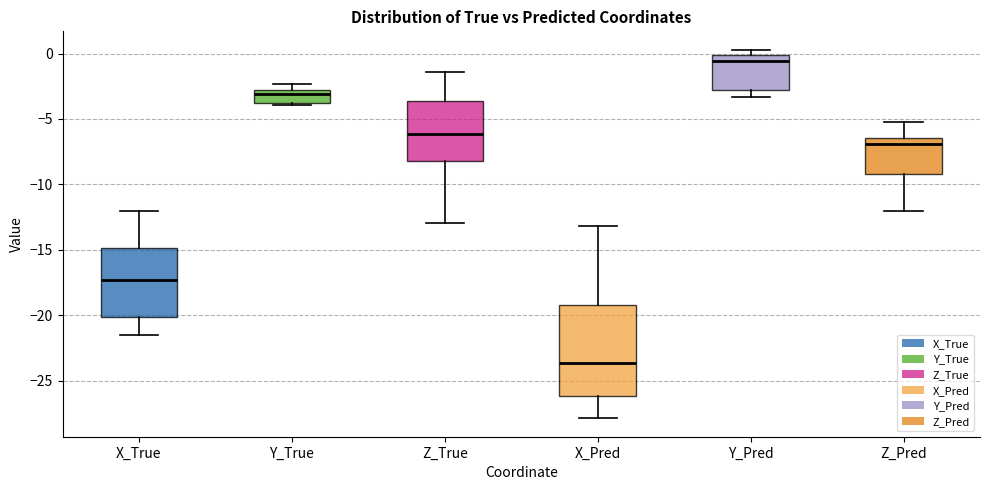

Reading left to right, read every box against the y-axis: the position of its median line, the range the box covers, and the ends of its whiskers. The values are not printed on the chart, so give them approximately, as read against the axis.

X_True: median -17.5, box -20.0 to -15.0, whiskers -21.5 to -12.0
Y_True: median -3.0 (just below the box's upper edge), box -4.0 to -3.0, whiskers -4.0 (just below the box's lower edge) to -2.5
Z_True: median -6.0, box -8.0 to -3.5, whiskers -13.0 to -1.5
X_Pred: median -23.5, box -26.0 to -19.0, whiskers -28.0 to -13.0
Y_Pred: median -0.5, box -3.0 to 0.0, whiskers -3.5 to 0.5
Z_Pred: median -7.0, box -9.0 to -6.5, whiskers -12.0 to -5.5